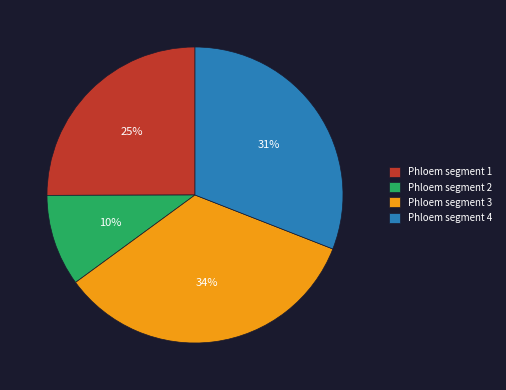

Which slice is the largest?

Phloem segment 3